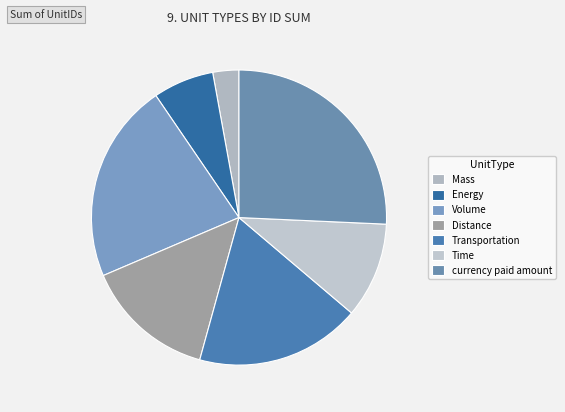

Is it true that Energy is 1% of the pie?

False